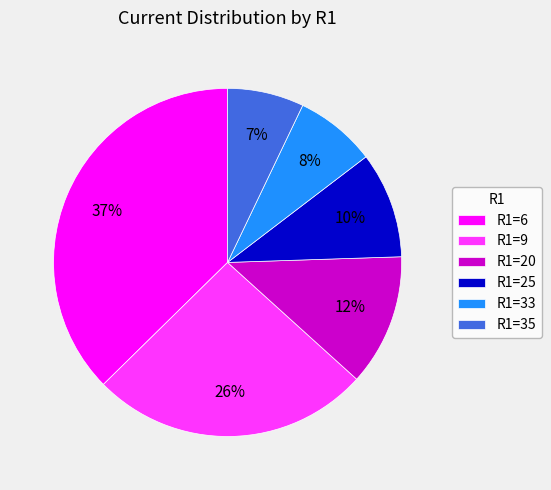

Count the number of slices in the pie.

6